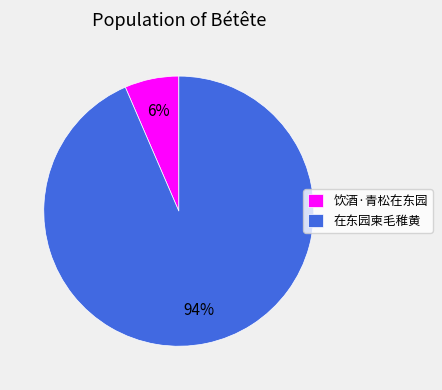

Combined, do 饮酒·青松在东园 and 在东园柬毛稚黄 account for over 50%?

Yes